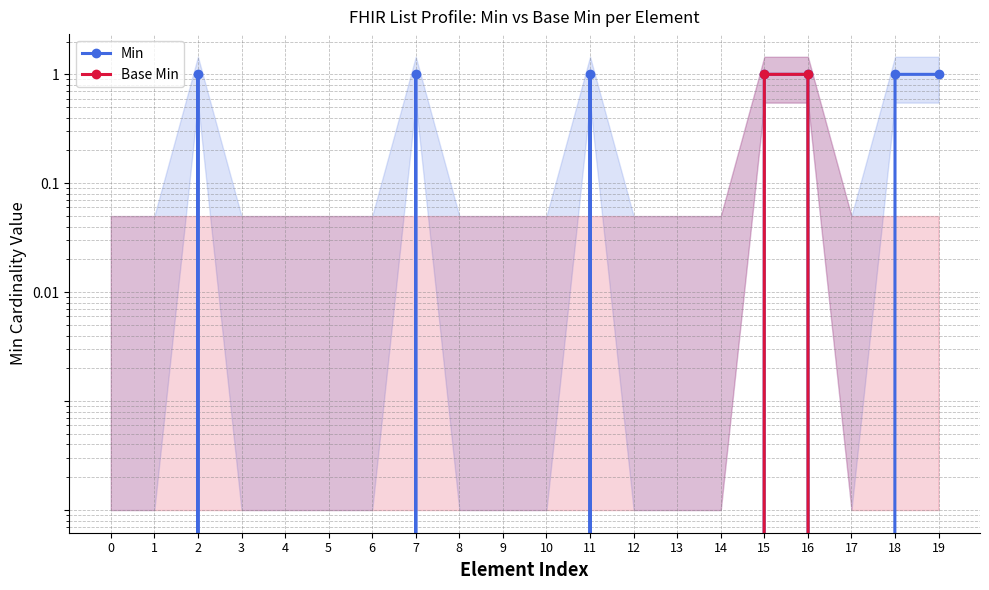

True or false: Min and Base Min cross at least once.

False